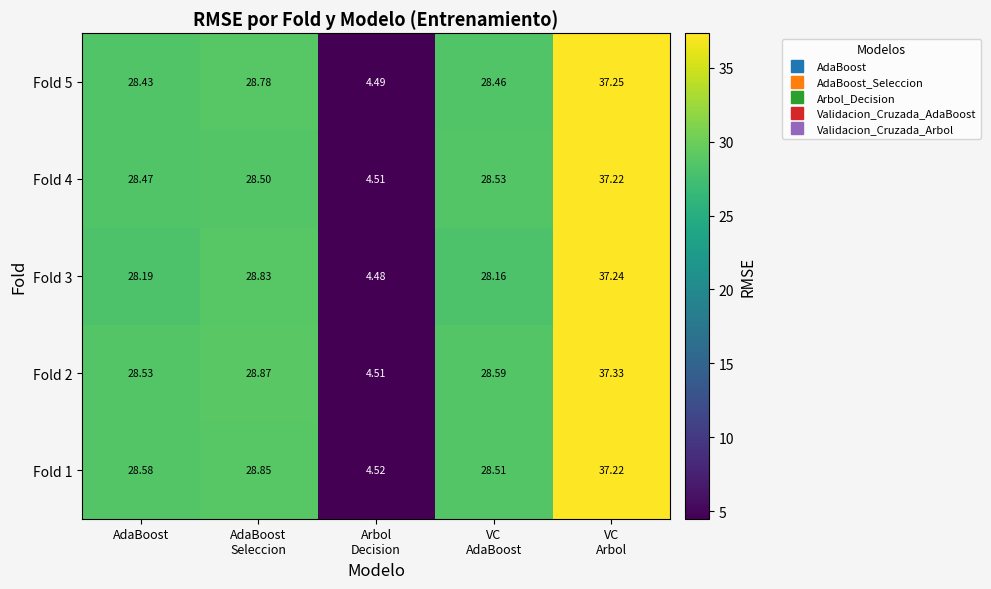

At which label is Fold 5 closest to 20?

AdaBoost